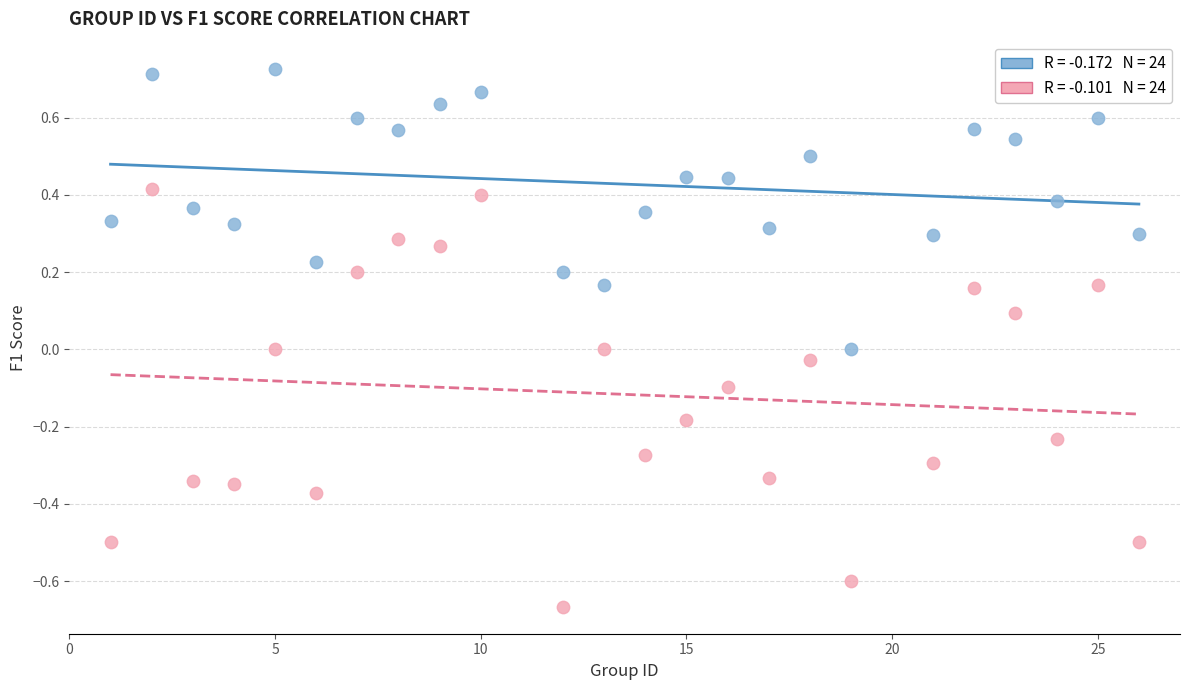

Across all data points, what is the range of Y values (max minus min)?

1.4